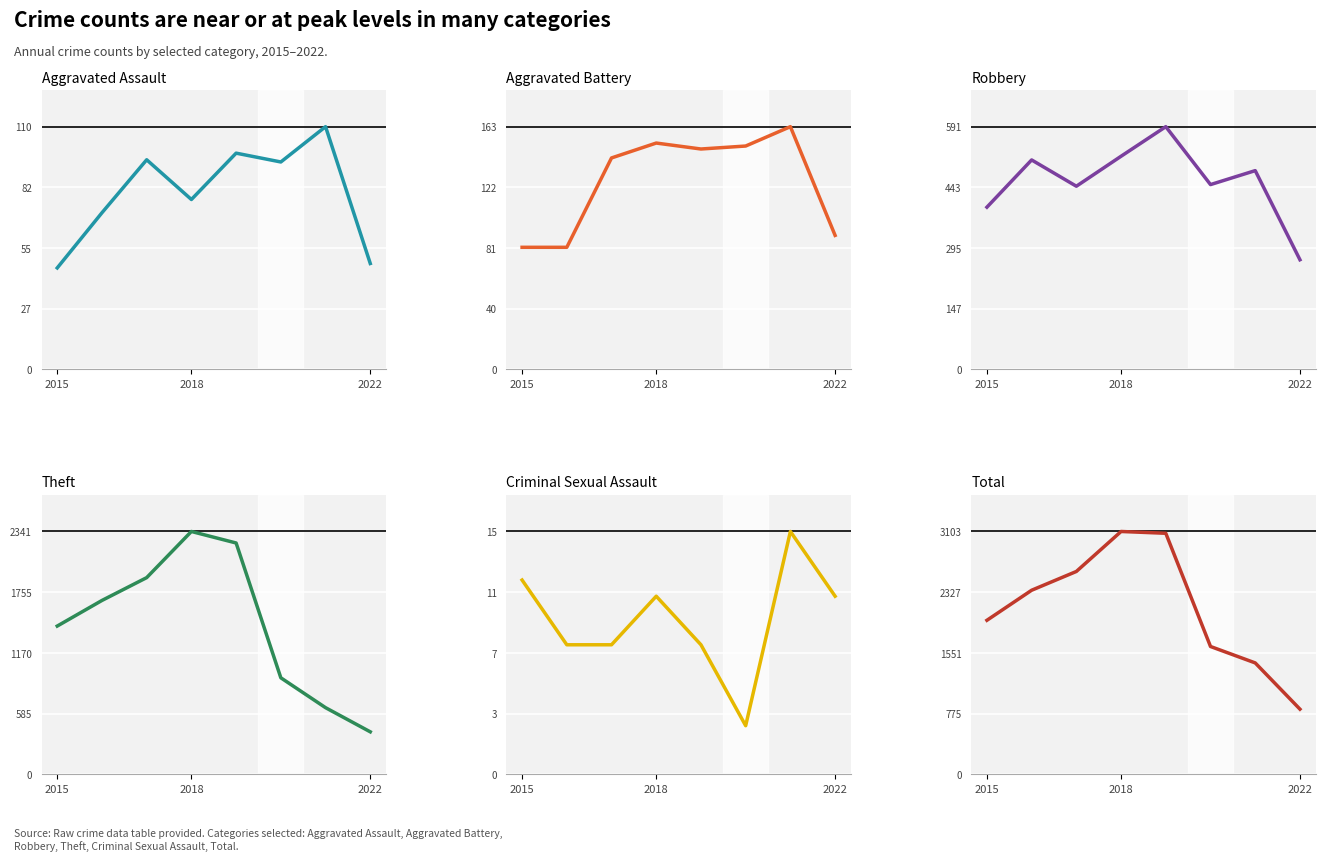

Does the chart display data point markers on the line(s)?

No